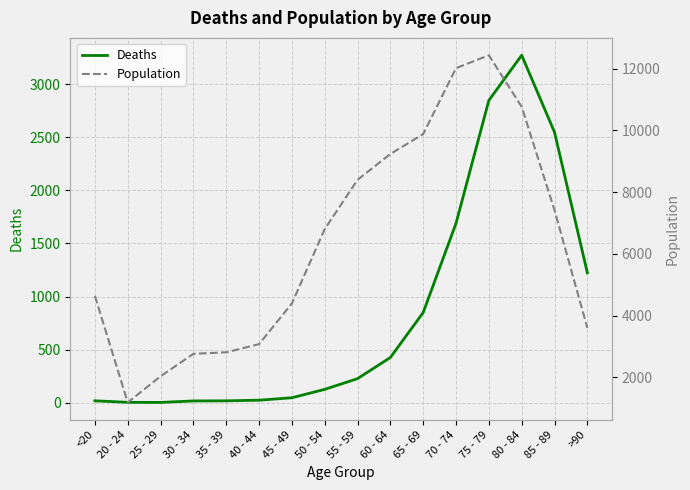

True or false: Deaths has more than 1 points higher than both neighbors.

False